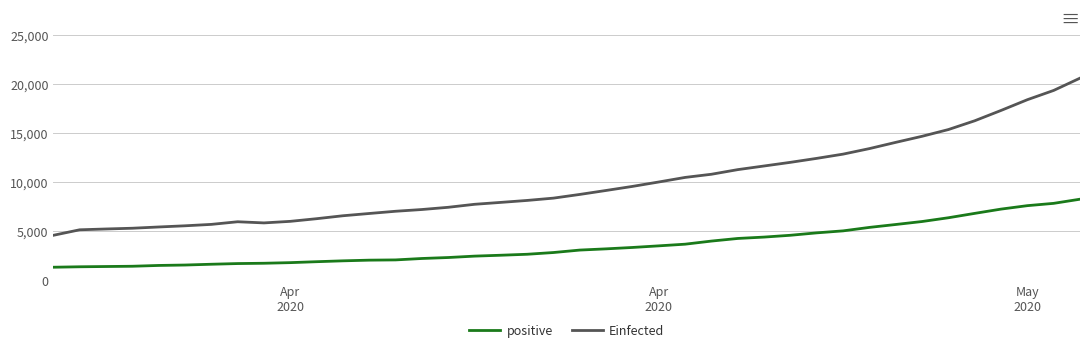

Which series has the largest range (max minus min)?

Einfected